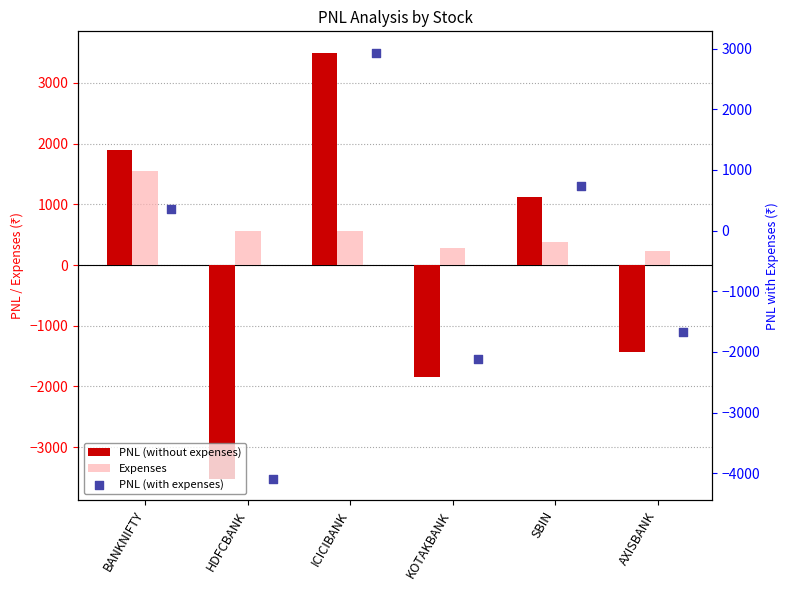

Is the value of Expenses at SBIN greater than the value of PNL (with expenses) at KOTAKBANK?

Yes